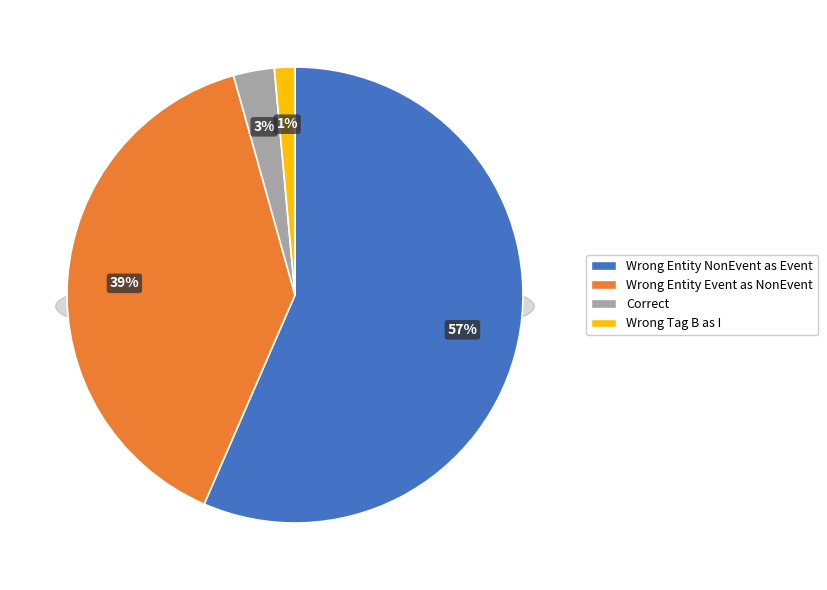

To the nearest percent, what percentage of the pie is Wrong_Entity_NonEvent_as_Event?

57%